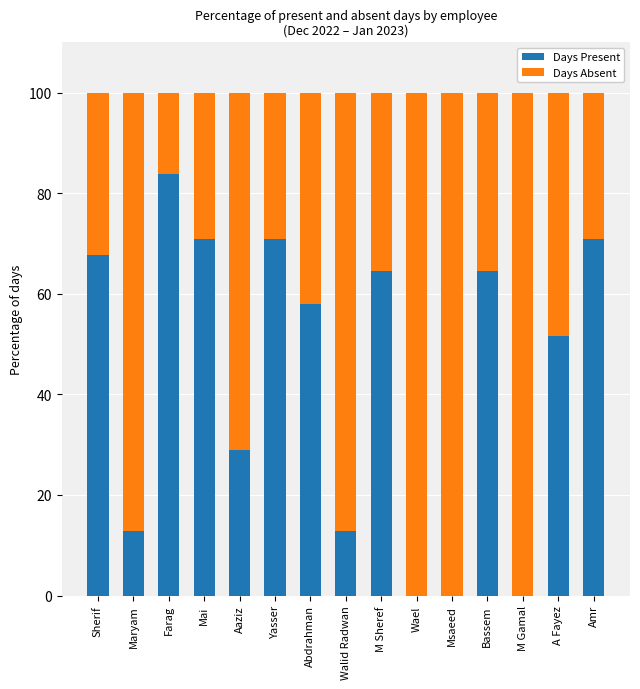

What is the maximum value for Days Present?

83.9